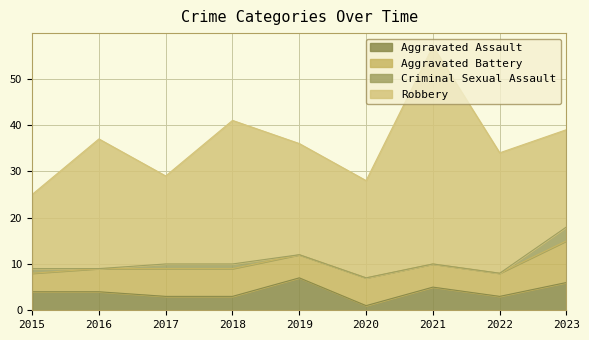

True or false: Aggravated Assault and Criminal Sexual Assault intersect in this chart.

False